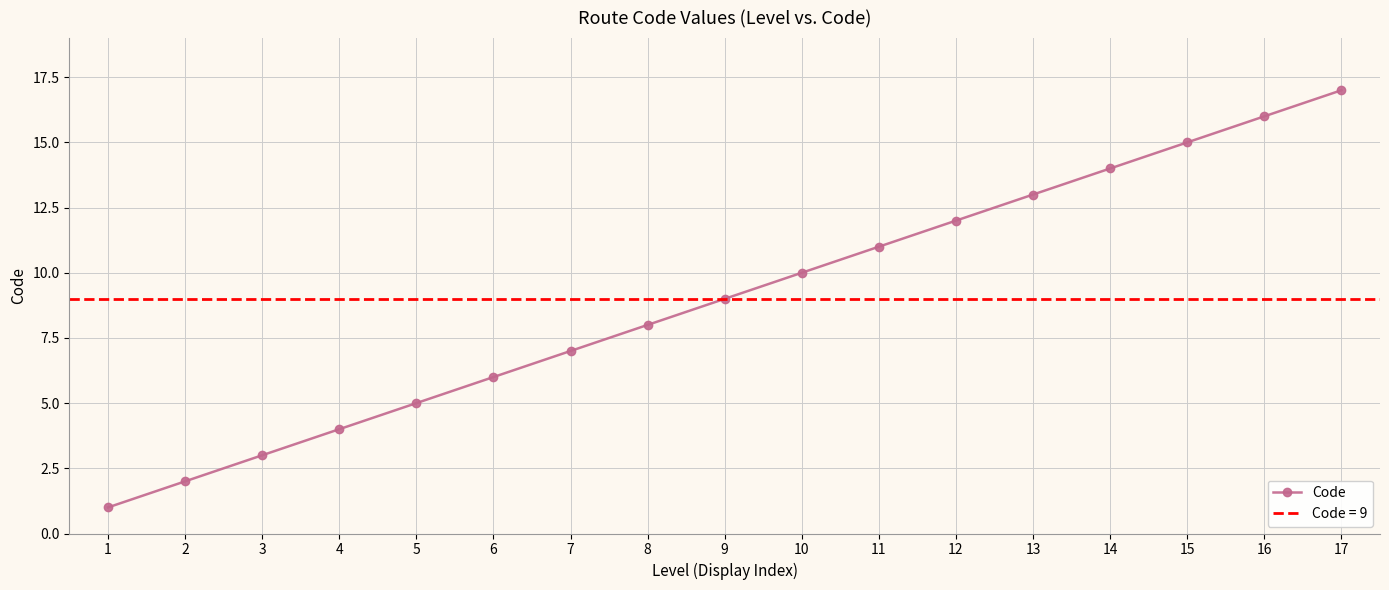

How many values exceed 9?

8